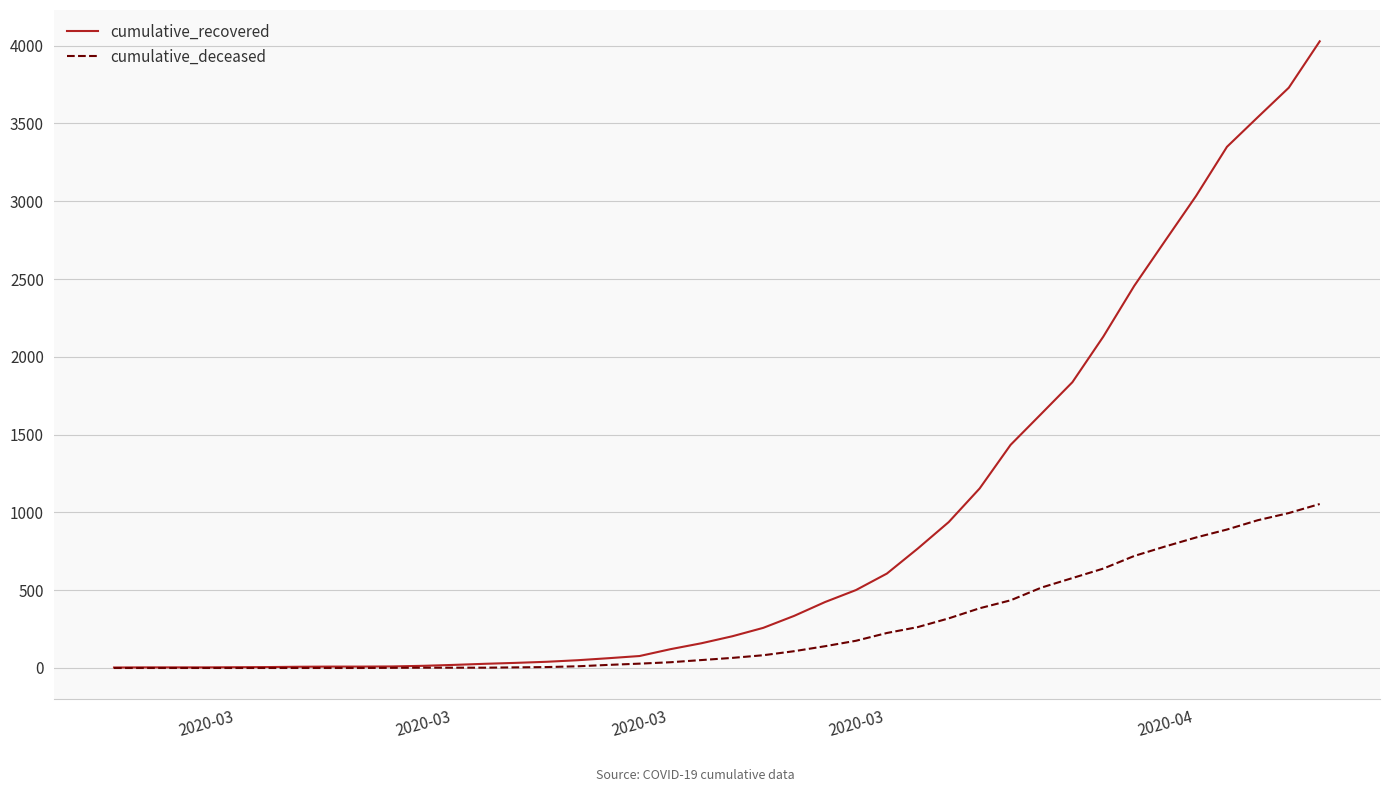

What is the highest value of the cumulative_recovered series?

4028